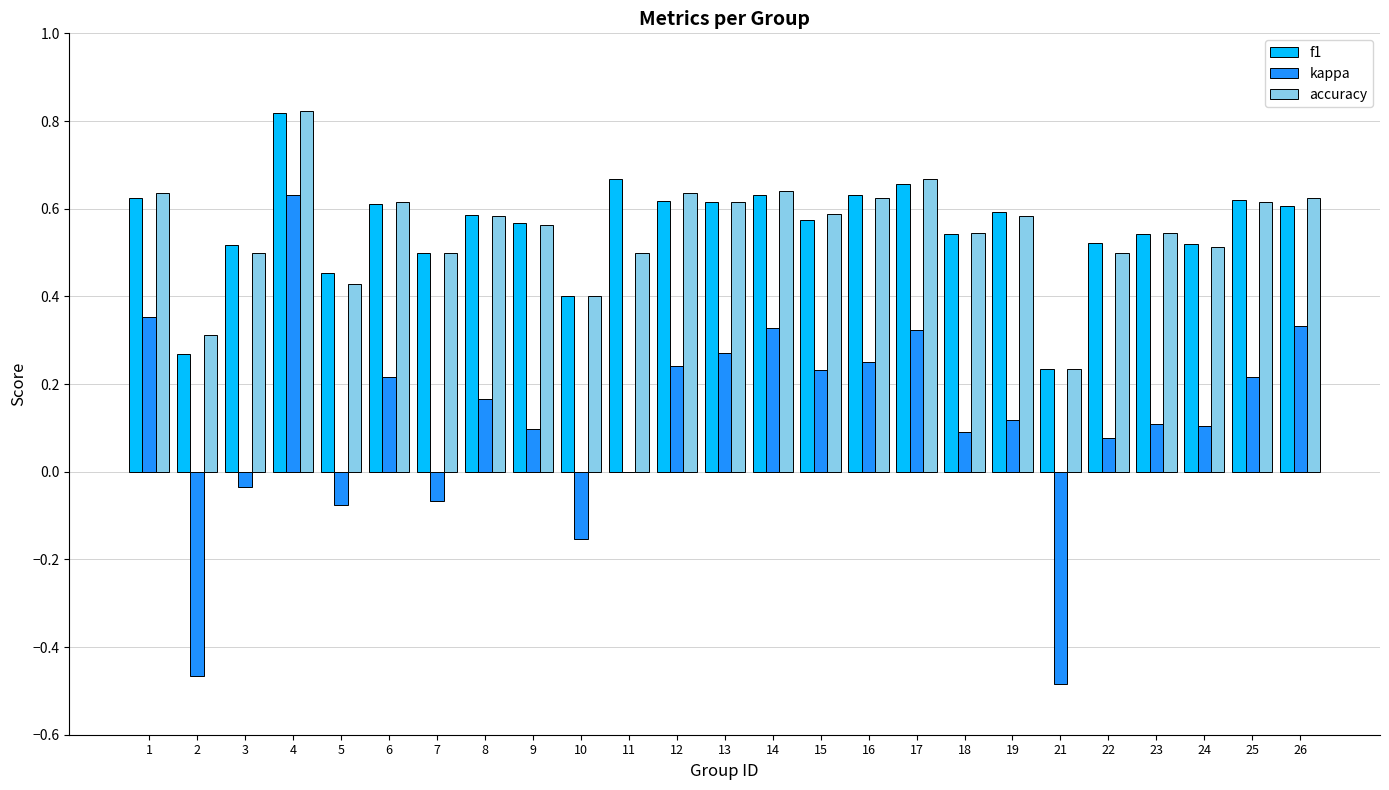

What are all the series names shown in the legend?

f1, kappa, accuracy